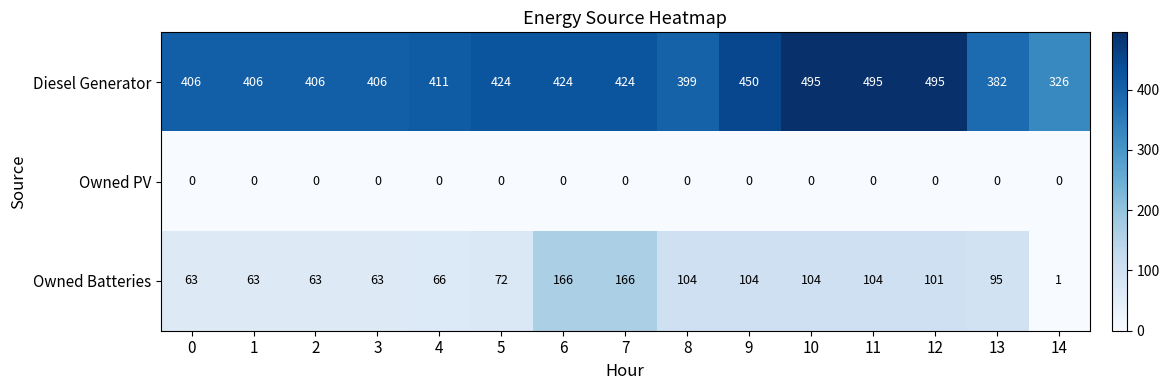

List the series in order of their peak value, lowest first.

Owned PV, Owned Batteries, Diesel Generator